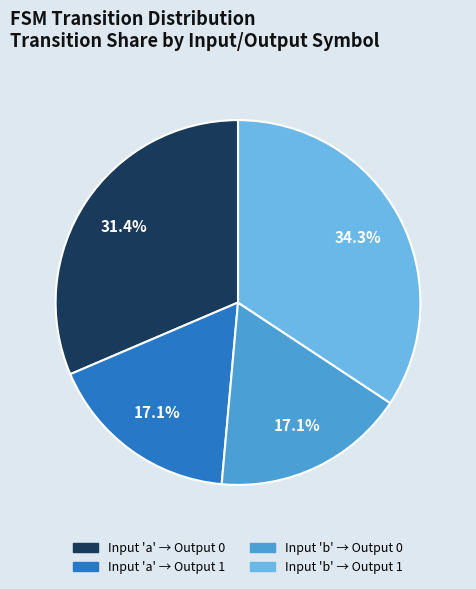

Which slice is the largest?

Input 'b' → Output 1